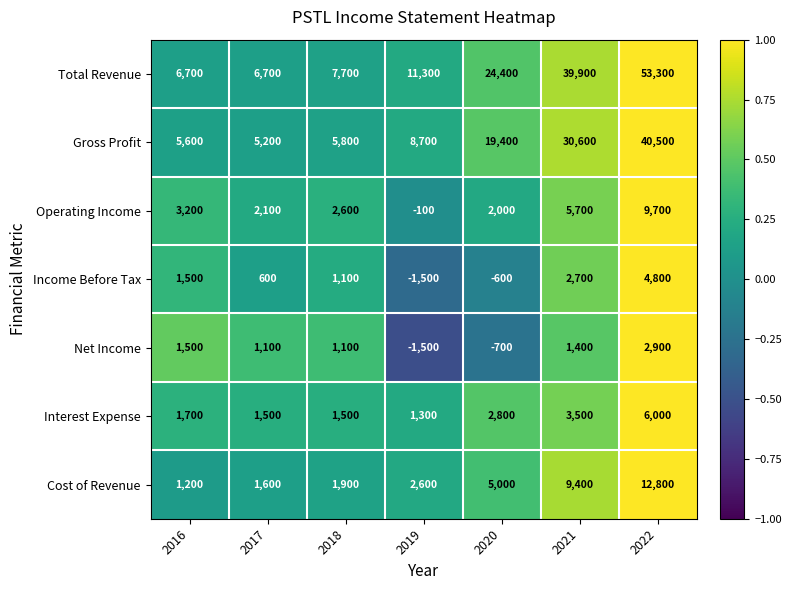

At 2017, list the series in order from largest to smallest.

Total Revenue, Gross Profit, Operating Income, Cost of Revenue, Interest Expense, Net Income, Income Before Tax